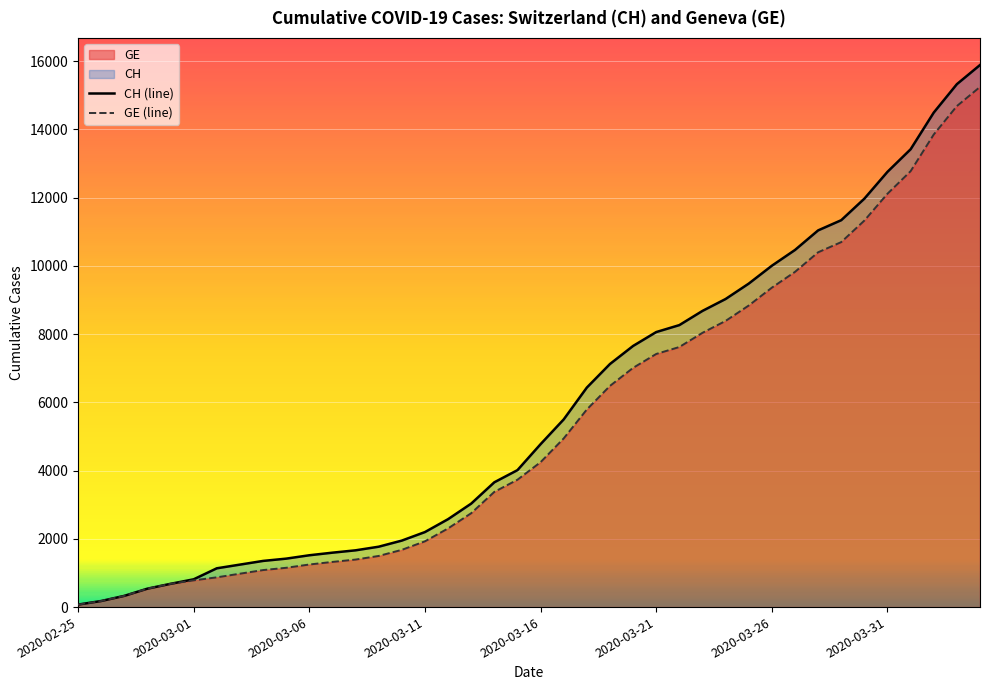

List the series in order of their peak value, lowest first.

GE (line), CH (line)